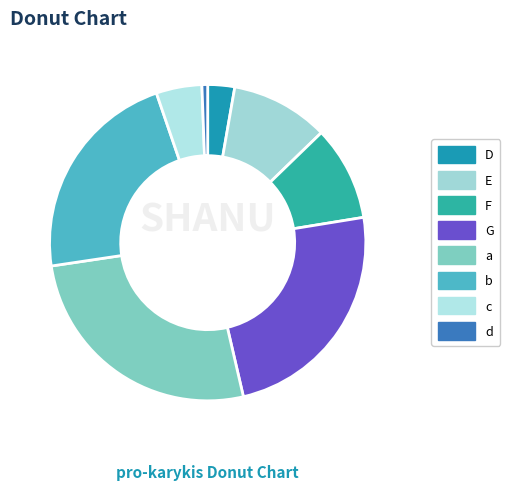

Is d the majority of the pie?

No